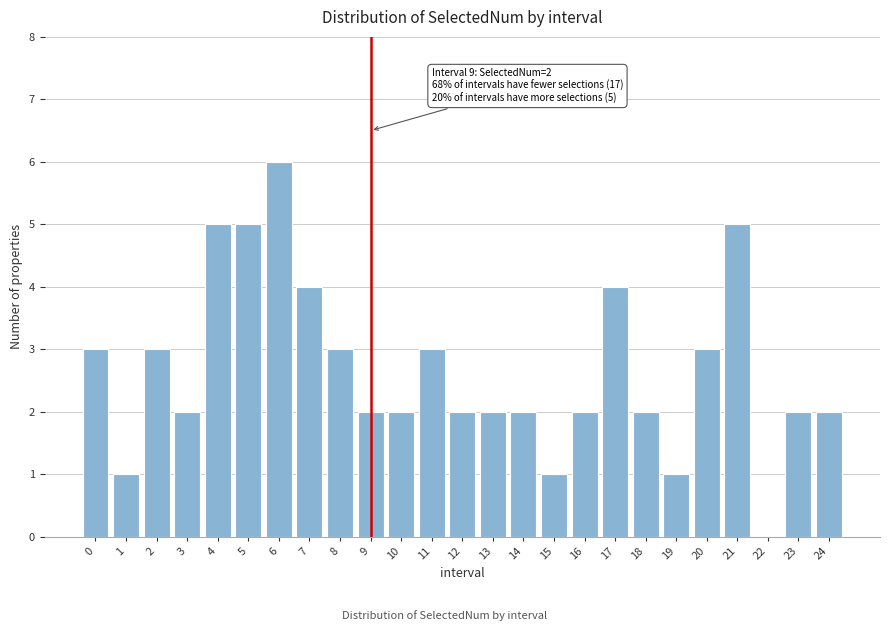

Reading right to left, transcribe all the data shown in this chart.

24=2	23=2	22=0	21=5	20=3	19=1	18=2	17=4	16=2	15=1	14=2	13=2	12=2	11=3	10=2	9=2	8=3	7=4	6=6	5=5	4=5	3=2	2=3	1=1	0=3